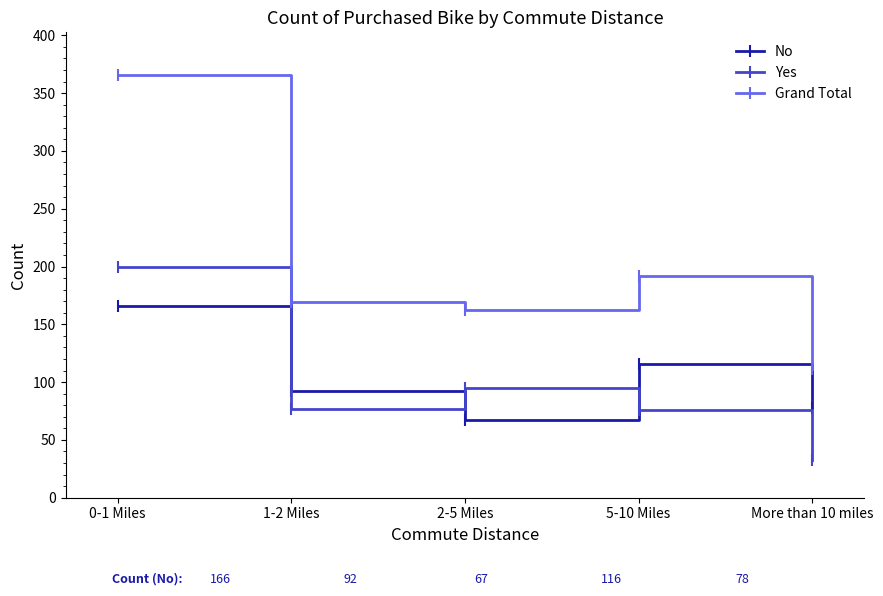

What is the difference between the highest and lowest values at 0-1 Miles?

200